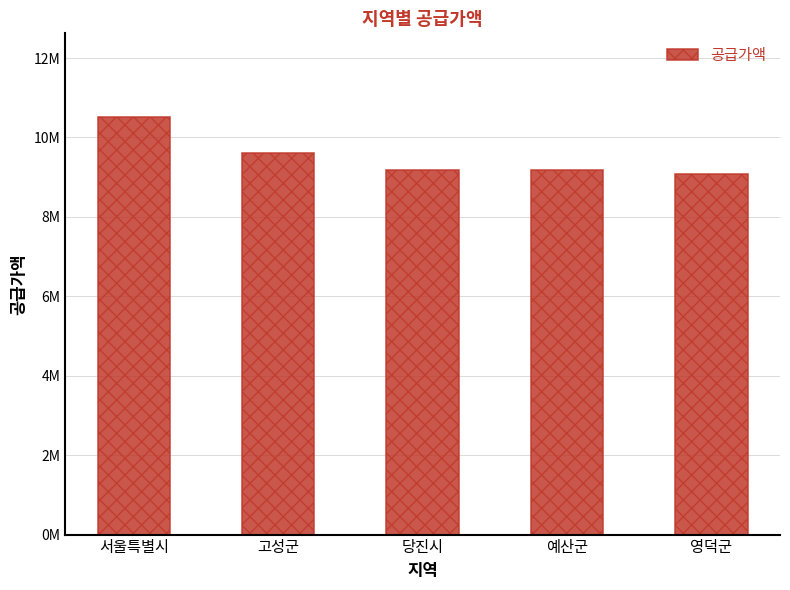

What is the average value?

9512600